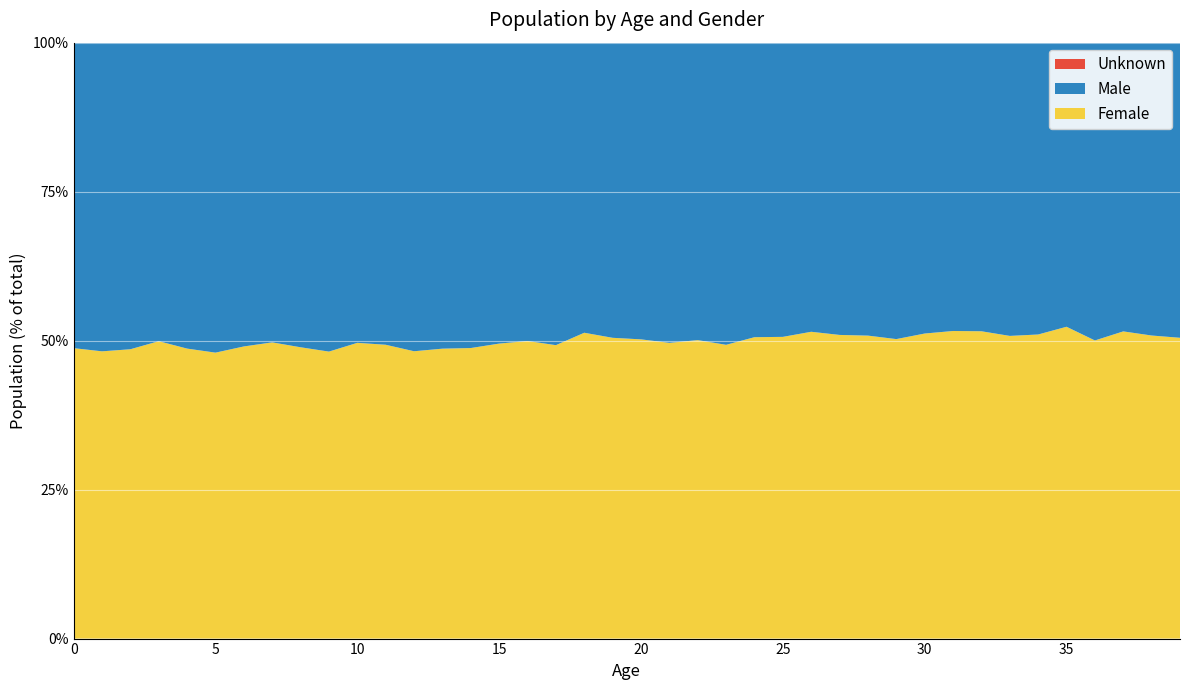

Reading right to left, extract all data points from this chart.

Female: 1802	1779	1782	1770	2047	1787	1858	1986	1947	2216	2048	2208	2186	2185	2290	2238	2275	2372	2249	2239	2189	2272	2233	2440	2384	2469	2418	2461	2565	2676	2719	2784	2715	2683	2582	2564	2592	2565	2282	2568
Male: 1768	1719	1675	1768	1865	1715	1800	1865	1825	2113	2027	2135	2104	2059	2233	2187	2340	2364	2283	2220	2148	2155	2302	2446	2432	2595	2552	2643	2637	2716	2927	2911	2747	2790	2799	2705	2602	2718	2452	2701
Unknown: 0	0	0	0	0	0	0	0	0	0	0	0	0	0	0	0	0	0	0	0	0	0	0	0	0	0	0	0	0	0	0	0	0	0	0	0	0	0	0	0